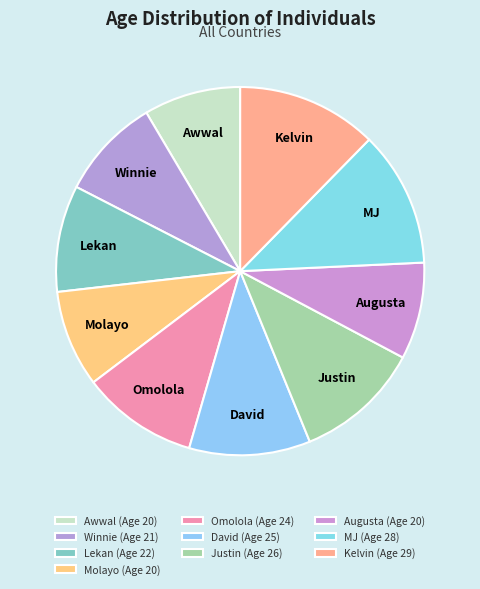

Is there a majority slice in this chart?

No